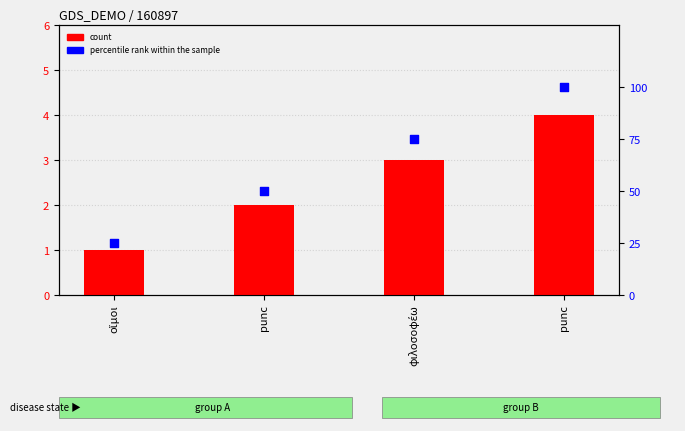

At how many categories does at least one series exceed 26?

3